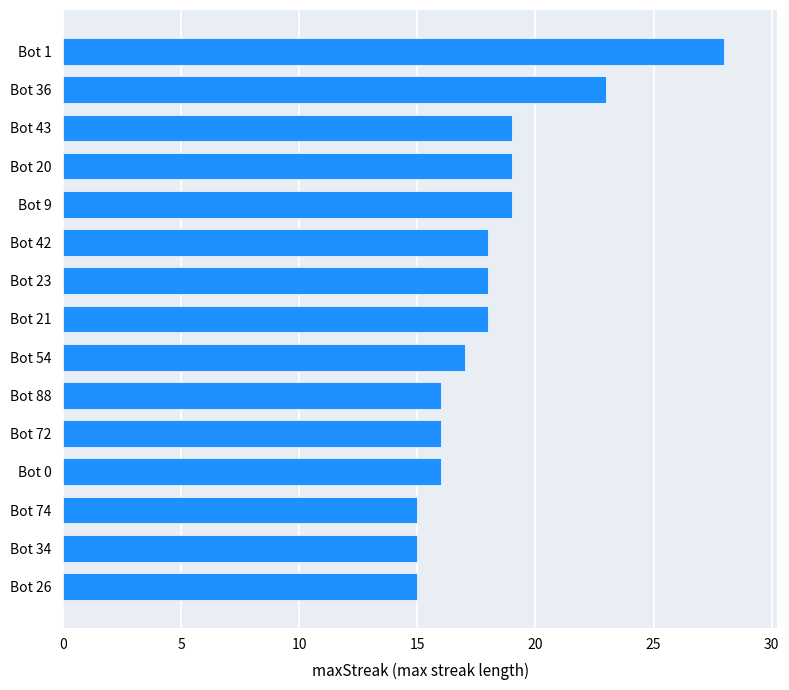

What is the maximum value shown in the chart?

28